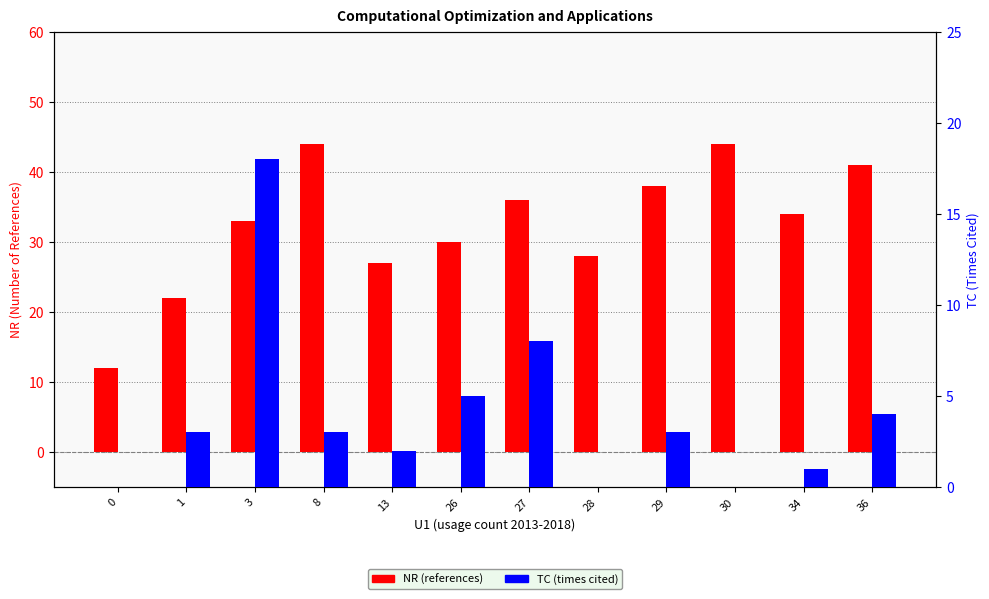

Rank the categories by NR (references) value from highest to lowest.

8, 30, 36, 29, 27, 34, 3, 26, 28, 13, 1, 0